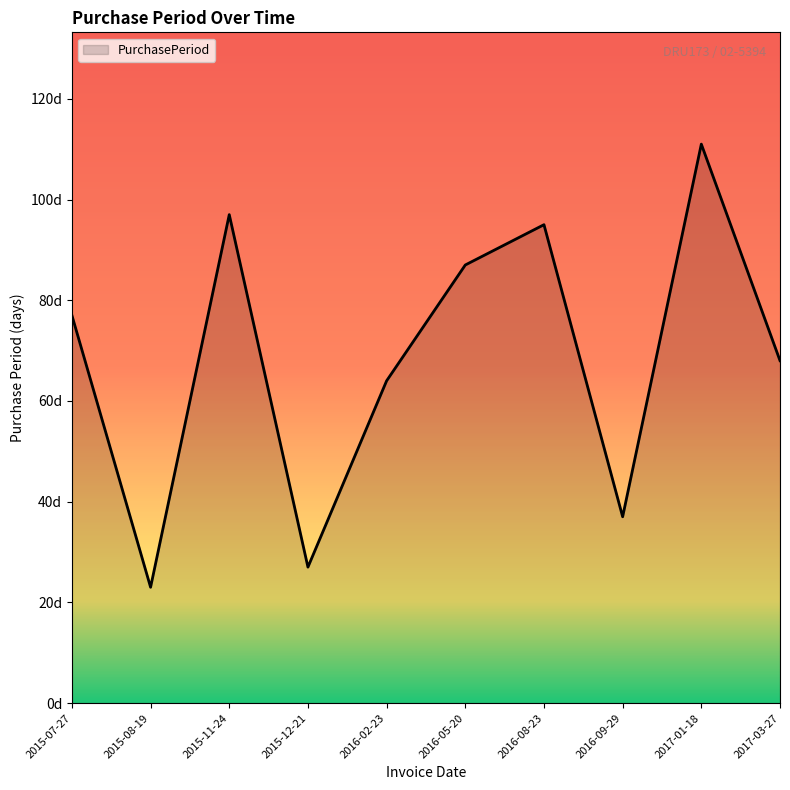

Does the chart have visible grid lines?

No